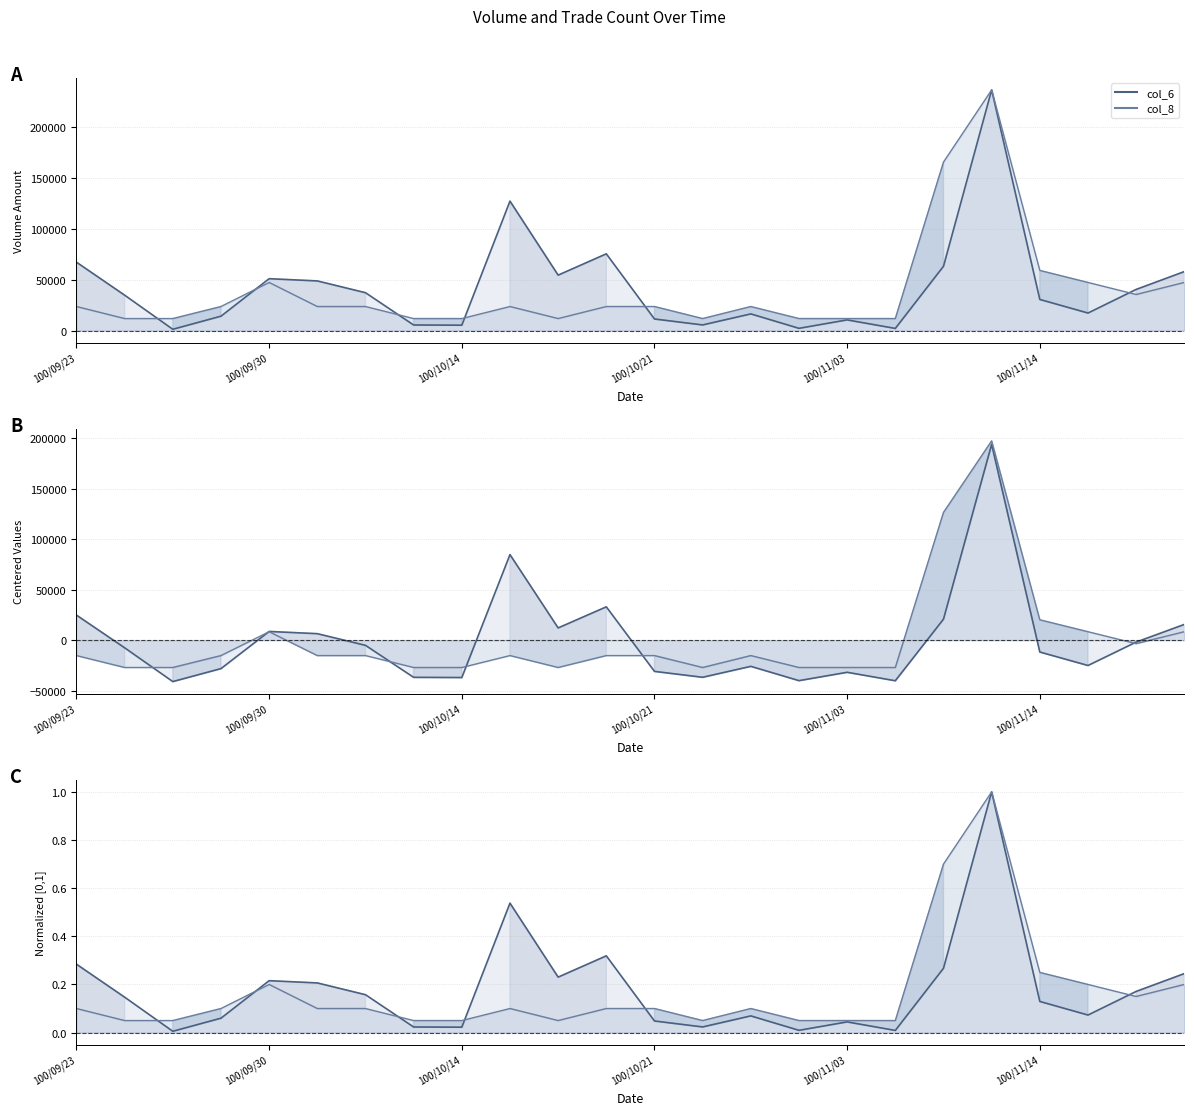

True or false: col_8 and col_6 cross at least once.

True